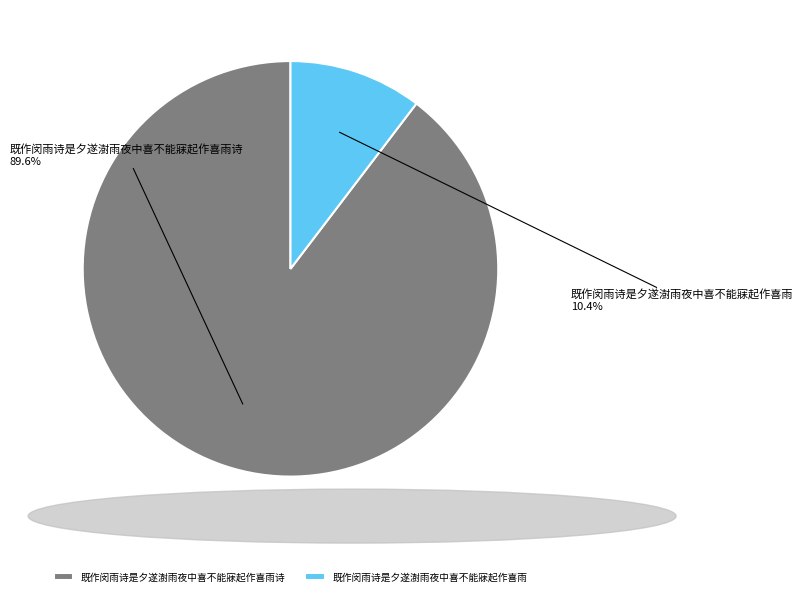

Which category has the smallest portion of the pie?

既作闵雨诗是夕遂澍雨夜中喜不能寐起作喜雨